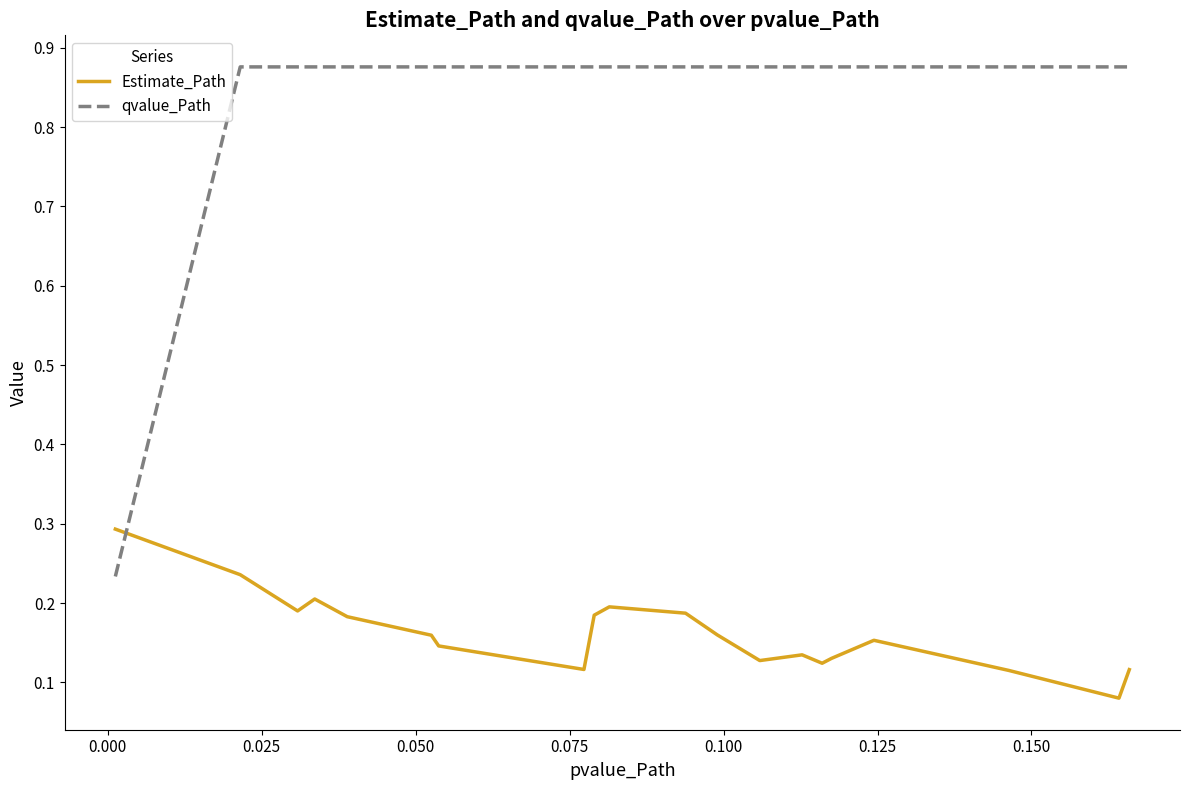

Which series has the largest total across all categories?

qvalue_Path